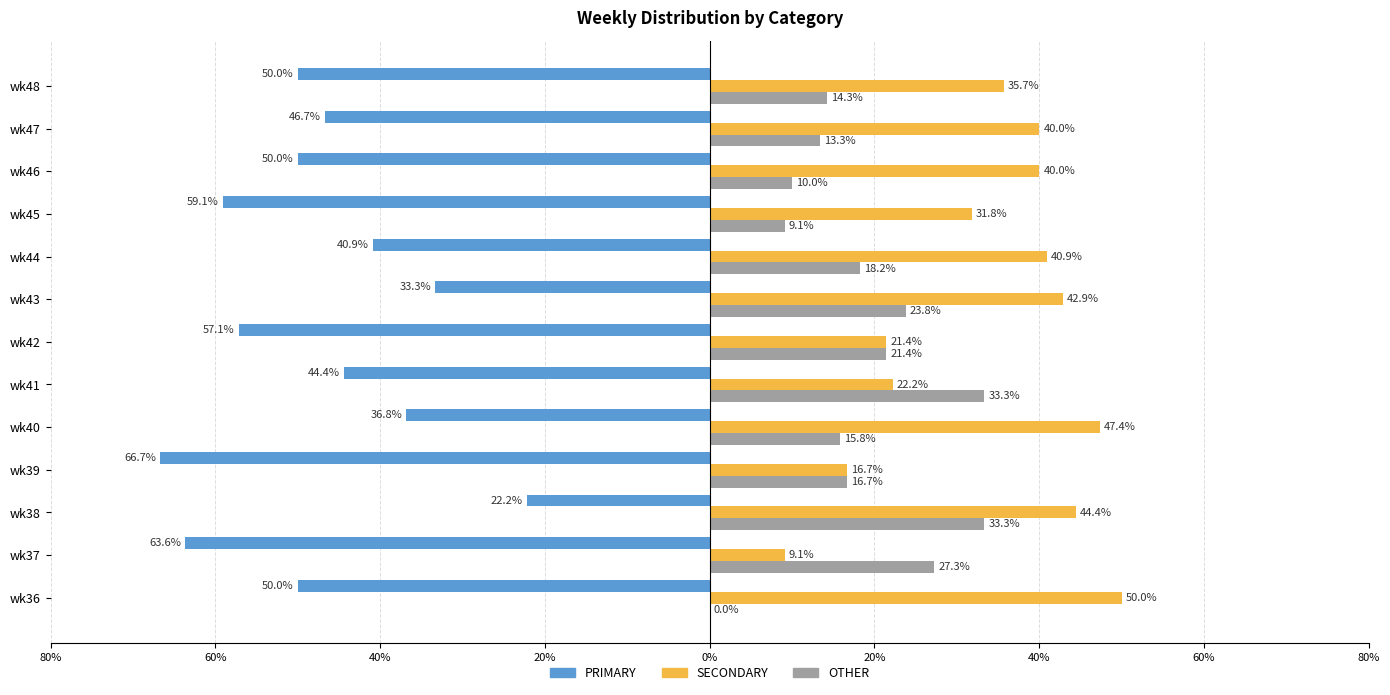

What are all the series names shown in the legend?

PRIMARY, SECONDARY, OTHER